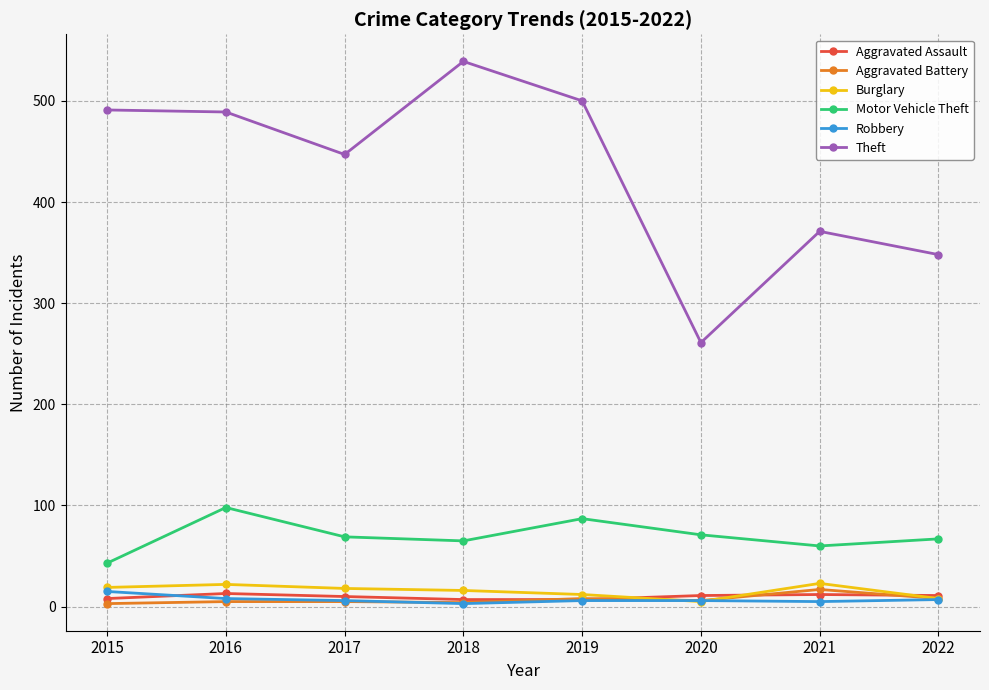

True or false: Burglary has a value of 23 at 2021.

True